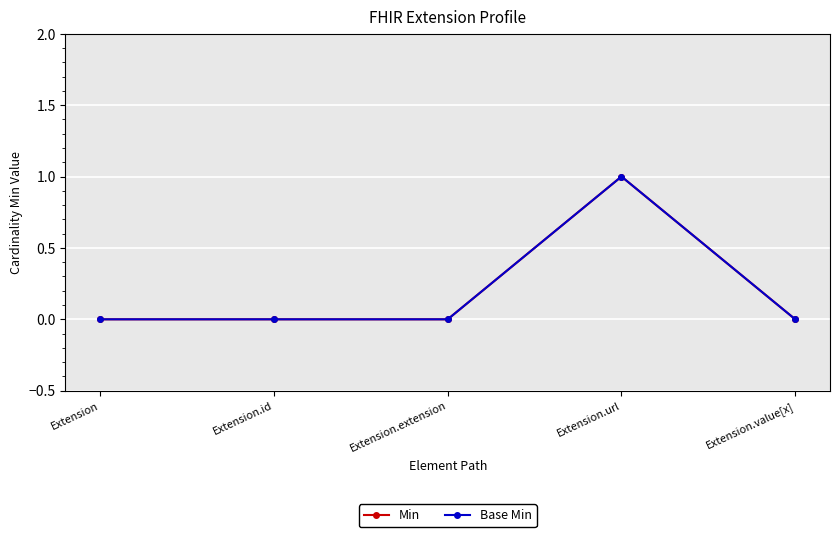

Does the chart have visible grid lines?

Yes